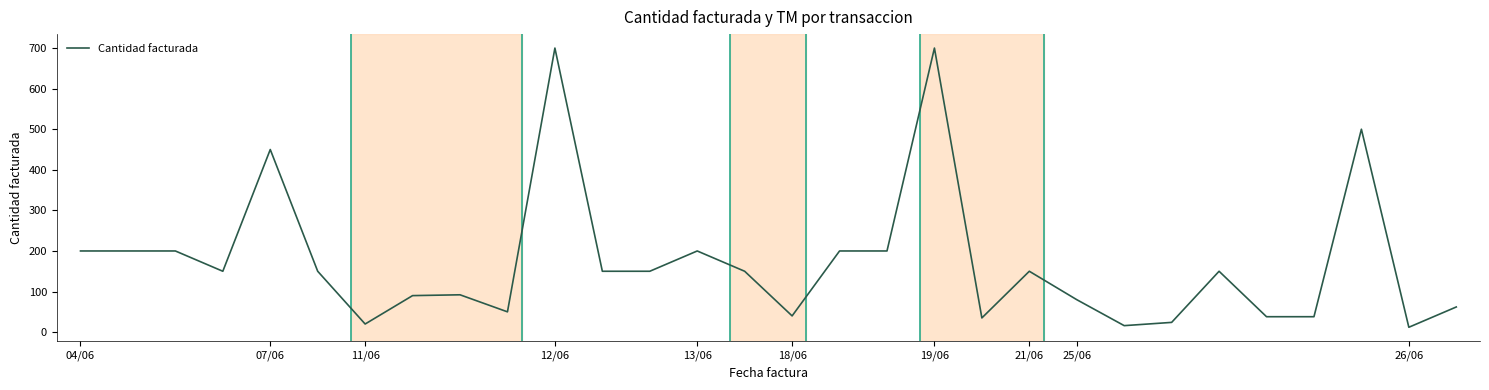

What is the greatest value displayed?

700